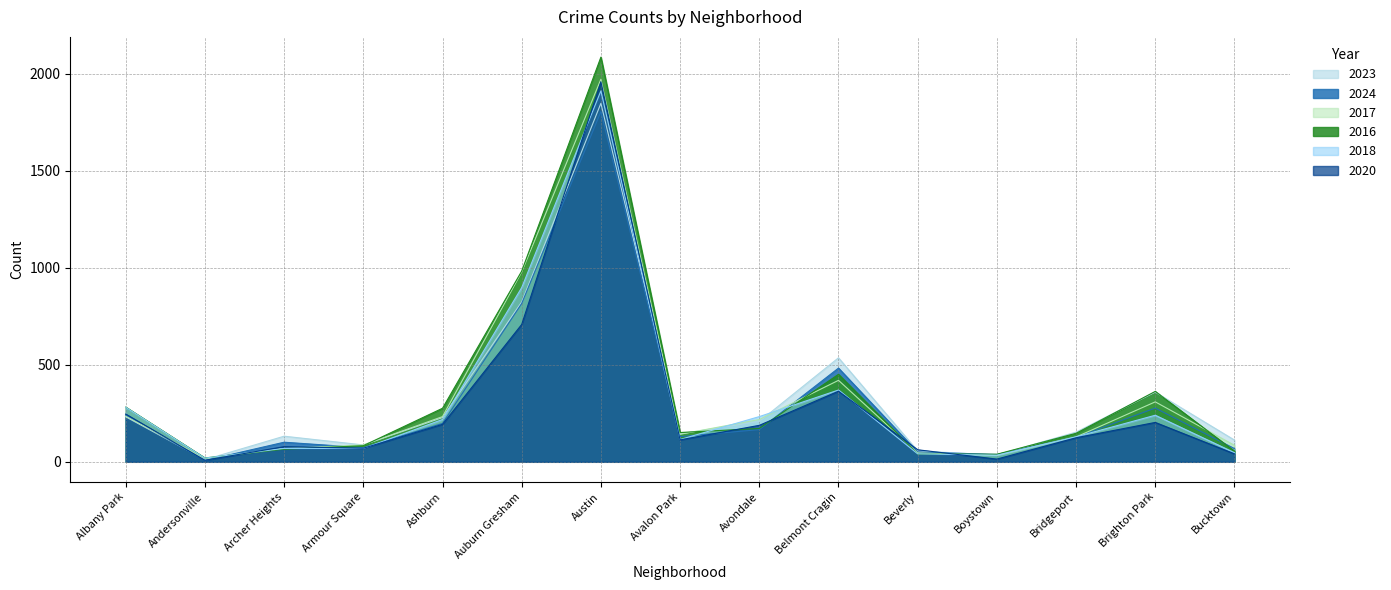

What is the label of the 15th point from the right?

Albany Park